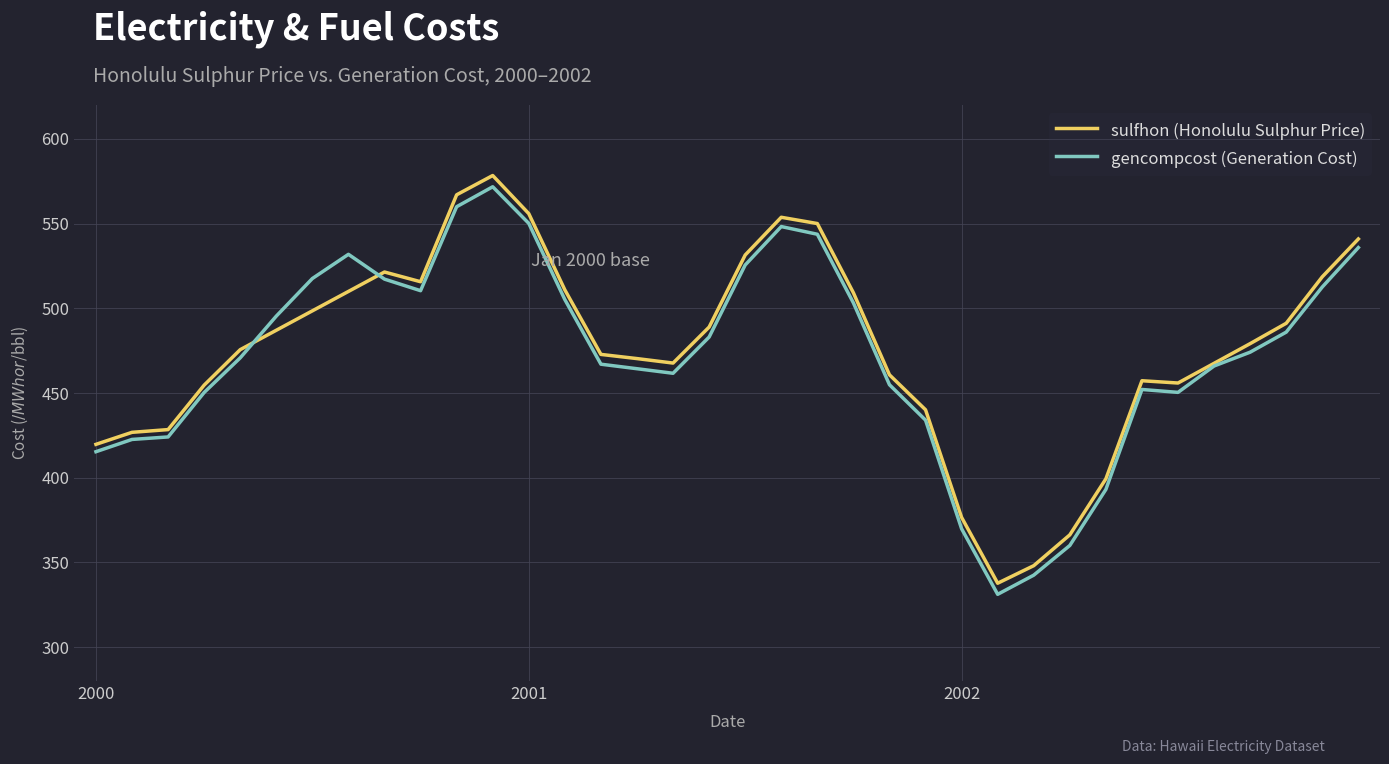

What is the smallest value displayed?

331.2